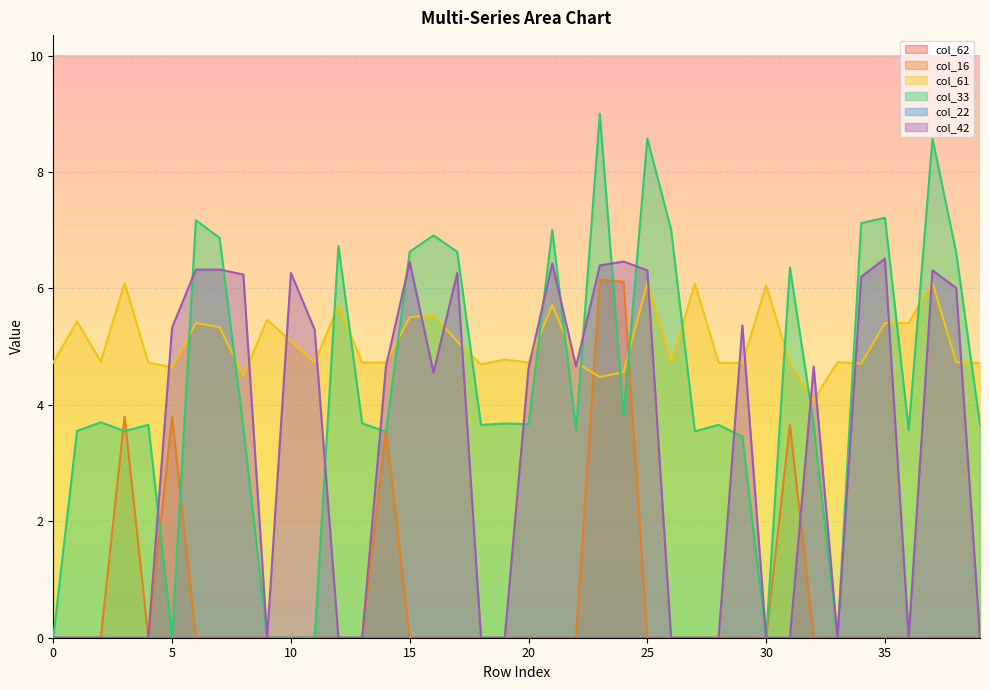

What is the total value across all series at 17?

18.0